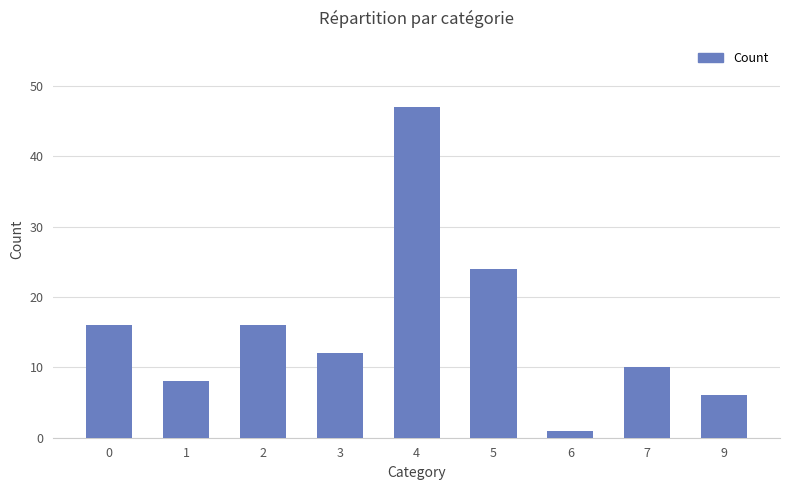

Reading left to right, transcribe all the data shown in this chart.

0=16	1=8	2=16	3=12	4=47	5=24	6=1	7=10	9=6